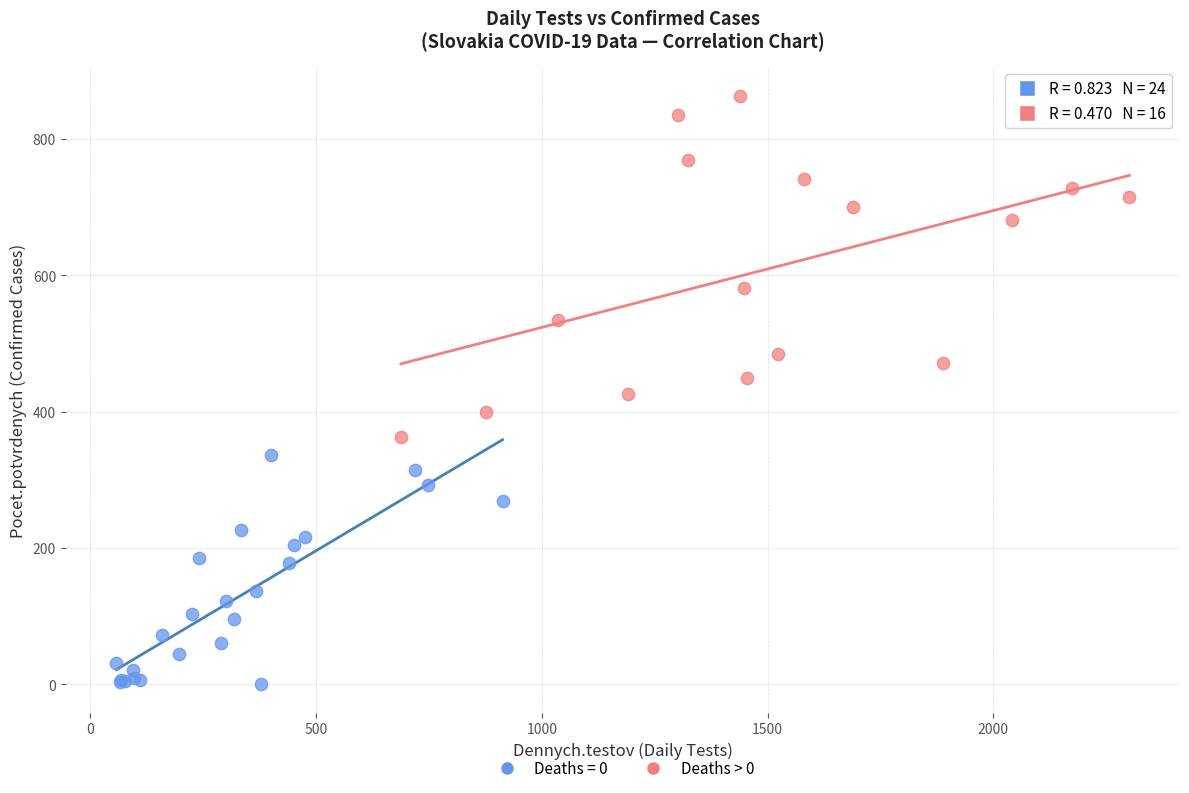

Which series contains the lowest Y value?

Deaths = 0